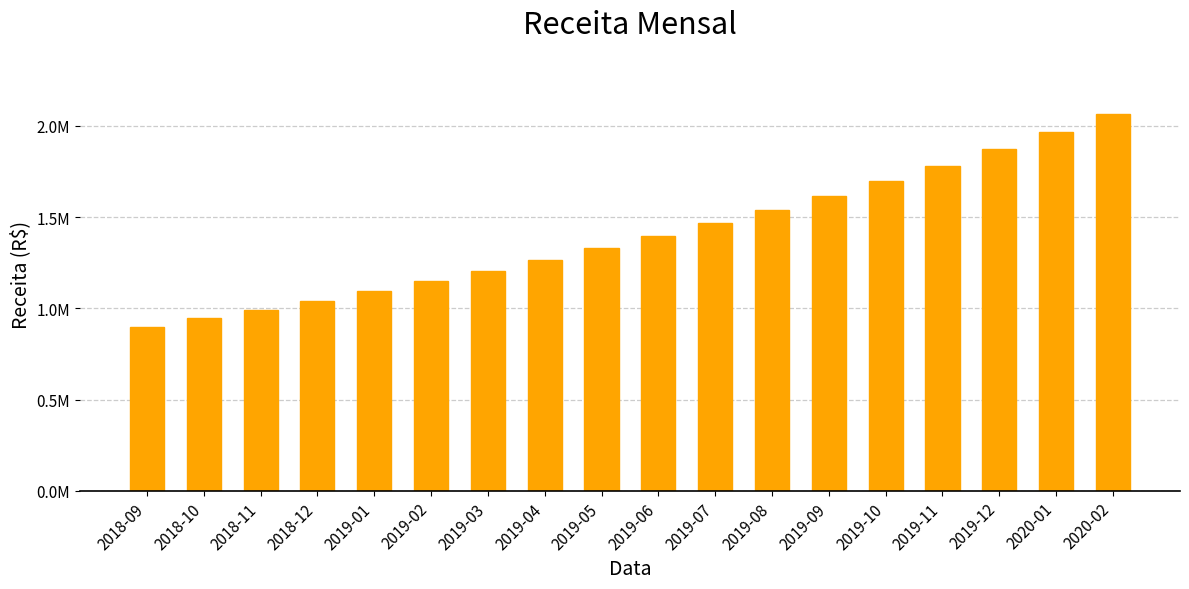

Reading left to right, what are all the values shown in this chart?

900000.0	945000.0	992250.0	1041862.5	1093955.6	1148653.4	1206086.1	1266390.4	1329709.9	1396195.4	1466005.2	1539305.4	1616270.7	1697084.2	1781938.4	1871035.4	1964587.1	2062816.5